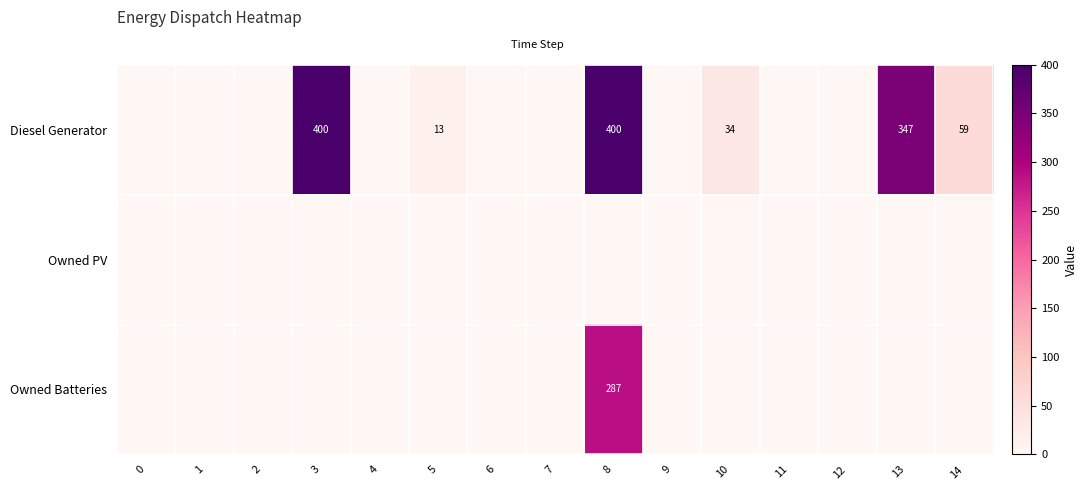

Reading left to right, extract all data points from this chart.

row_0: 0	0	0	400	0	13	0	0	400	0	34	0	0	347	59
row_1: 0	0	0	0	0	0	0	0	0	0	0	0	0	0	0
row_2: 0	0	0	0	0	0	0	0	287	0	0	0	0	0	0